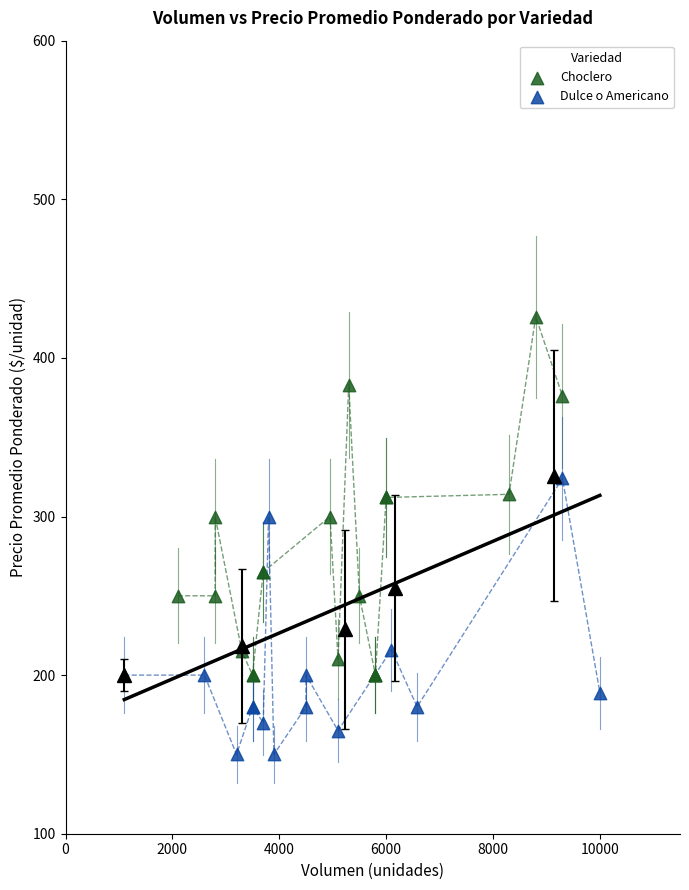

Which series contains the highest Y value?

Choclero